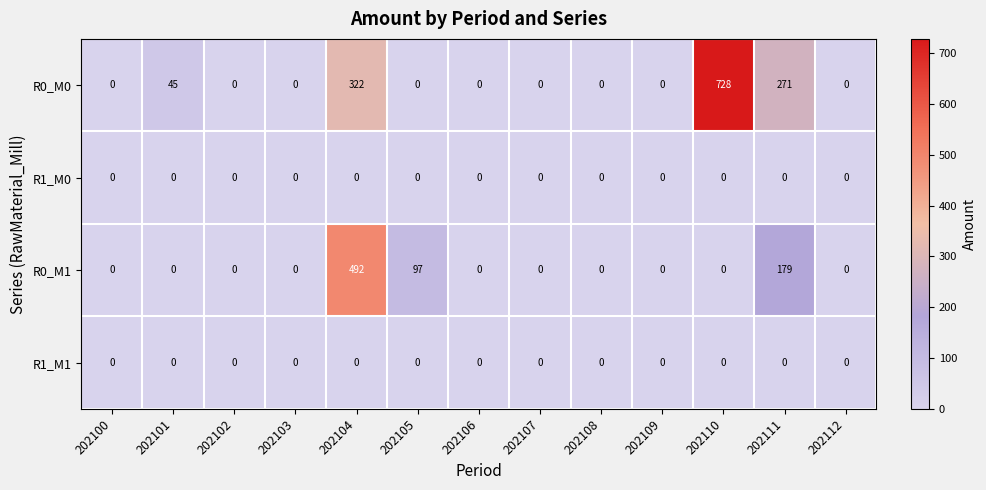

Which series has the largest total across all categories?

R0_M0